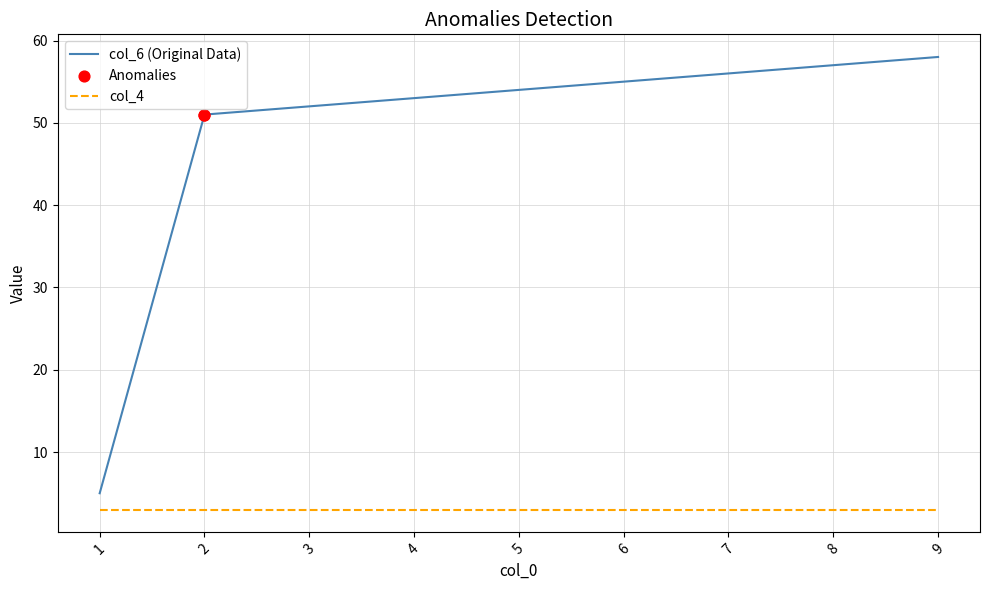

Which series has the largest range (max minus min)?

col_6 (Original Data)